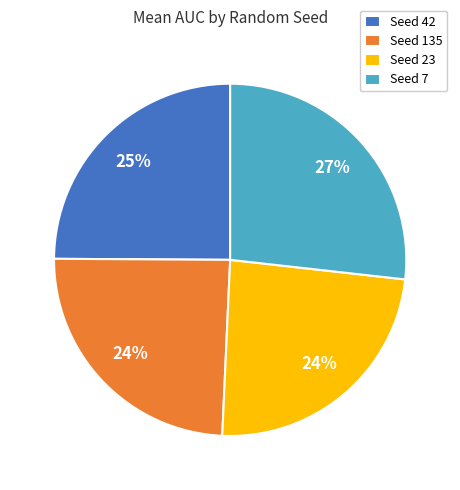

Approximately how many times larger is the value at Seed 7 compared to Seed 42?

1.1